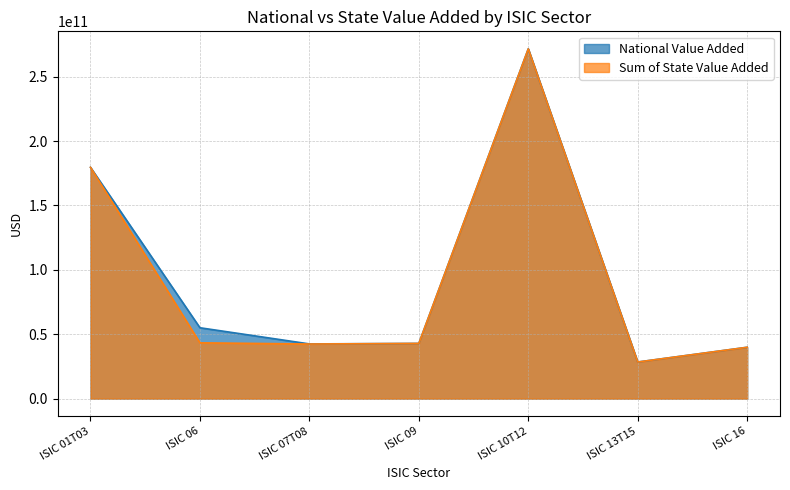

What is the maximum value for National Value Added?

271578172200.0